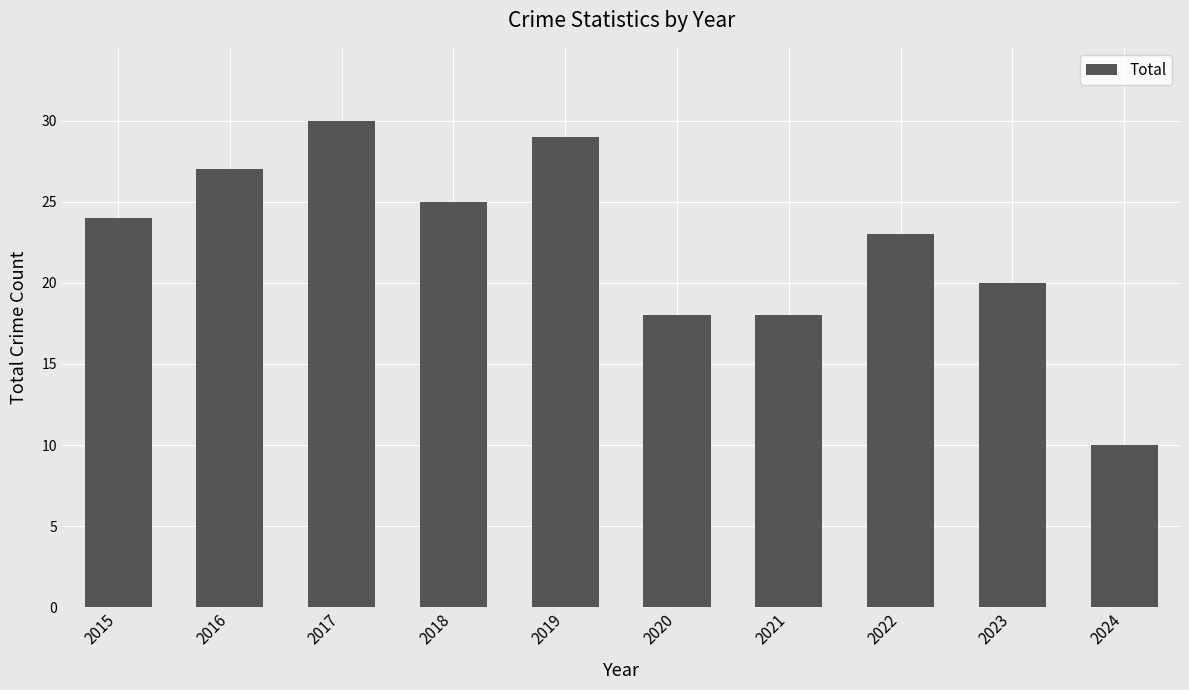

Does the chart contain any negative values?

No